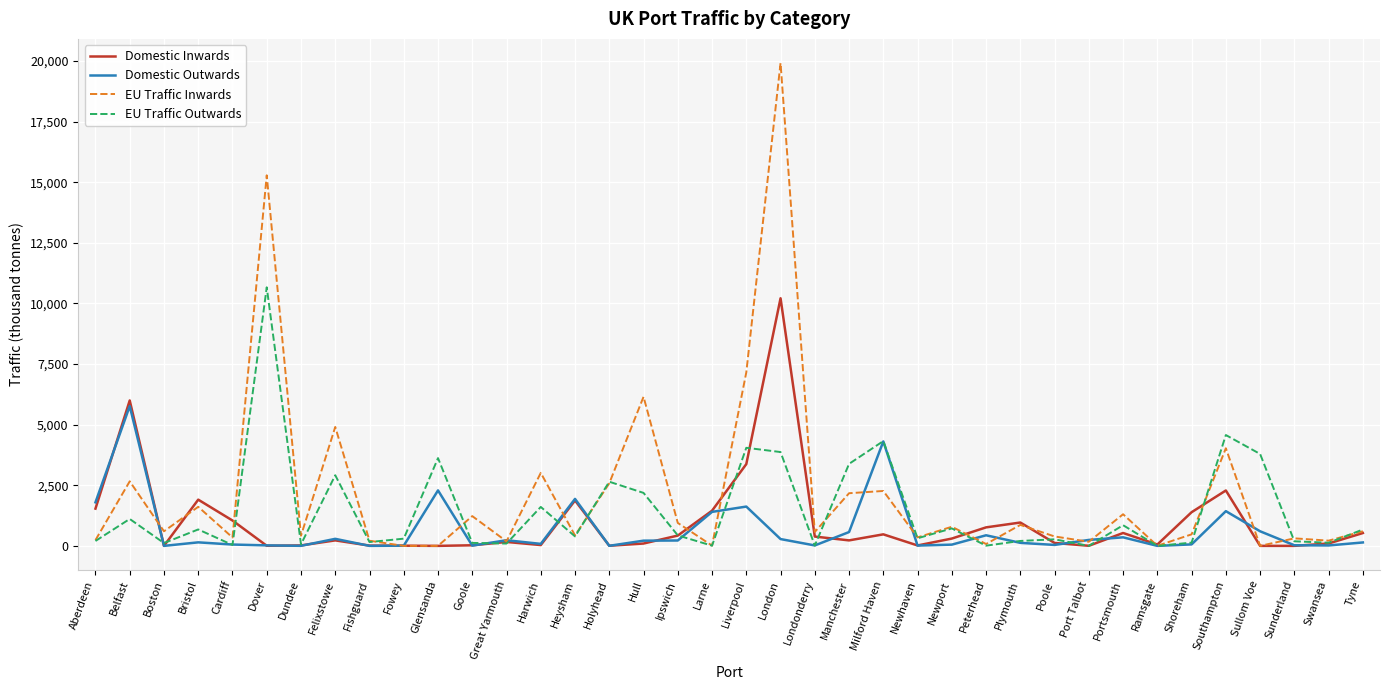

Read the Domestic Outwards value at Larne.

1402.3